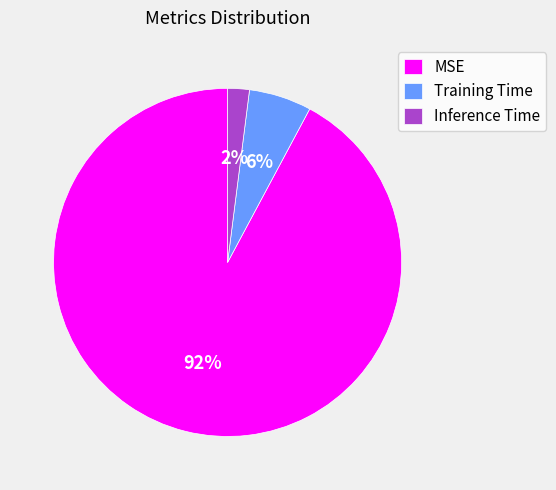

Combined, do Inference Time and MSE account for over 50%?

Yes